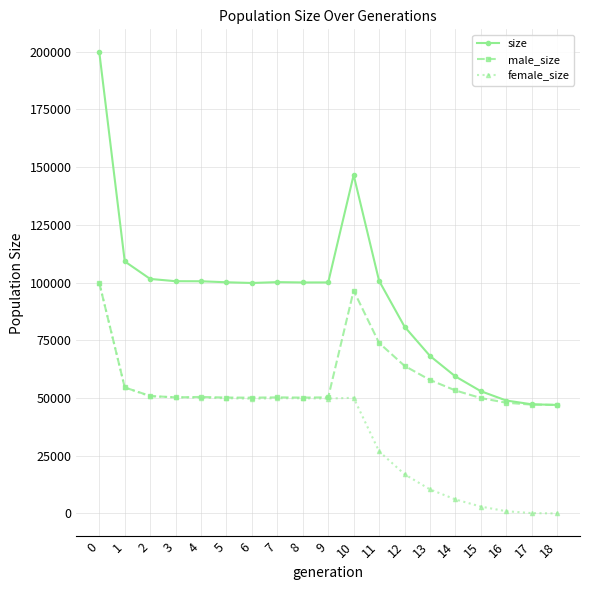

Count the number of categories in the chart.

19